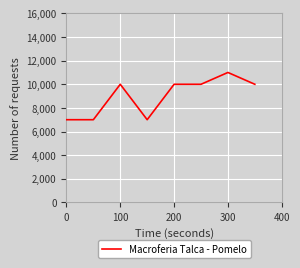

True or false: there are more than 0 points higher than both neighbors.

True